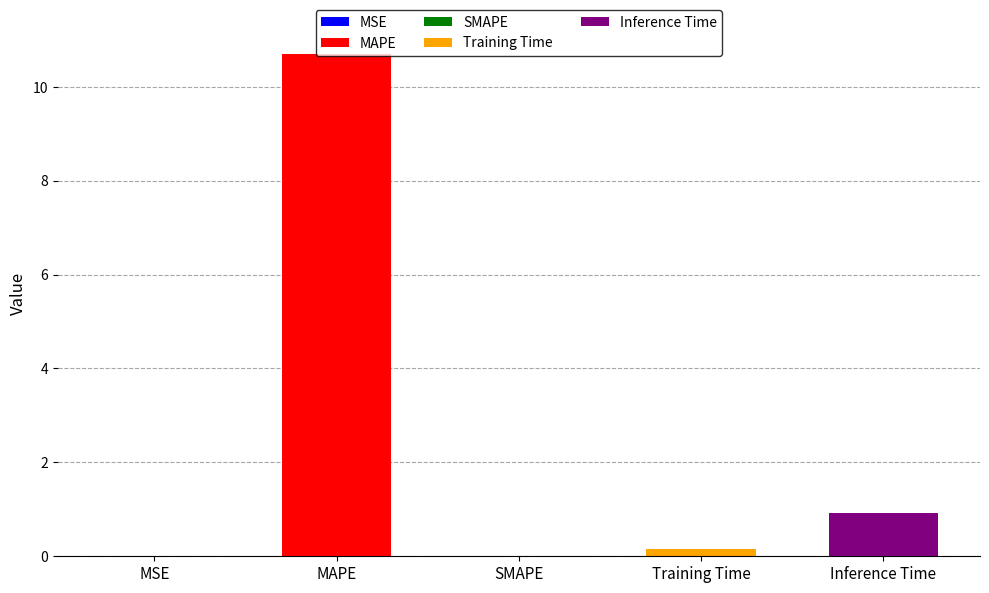

What is the greatest value displayed?

10.7